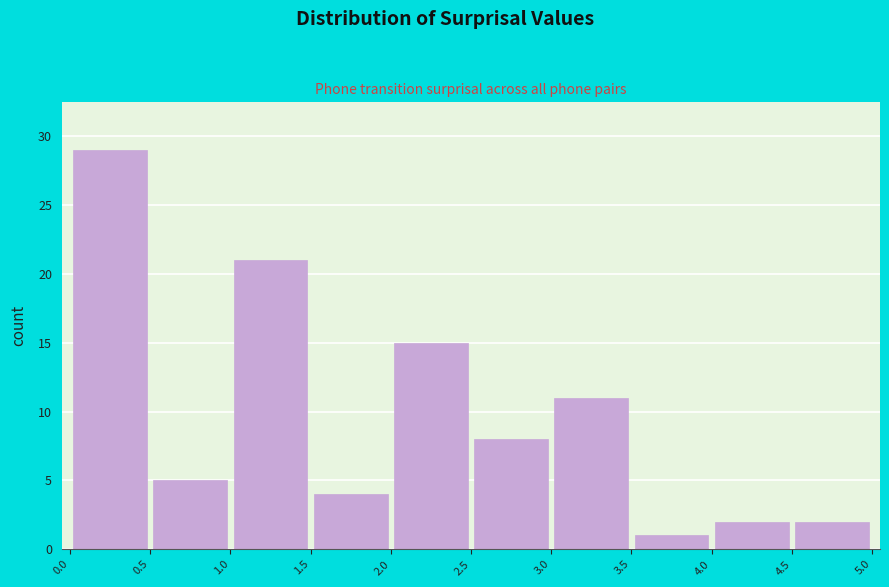

How tall is the bar that spans 4.0 to 4.5 on the x-axis? The values are not printed on the chart, so give them approximately, as read against the axis.

2